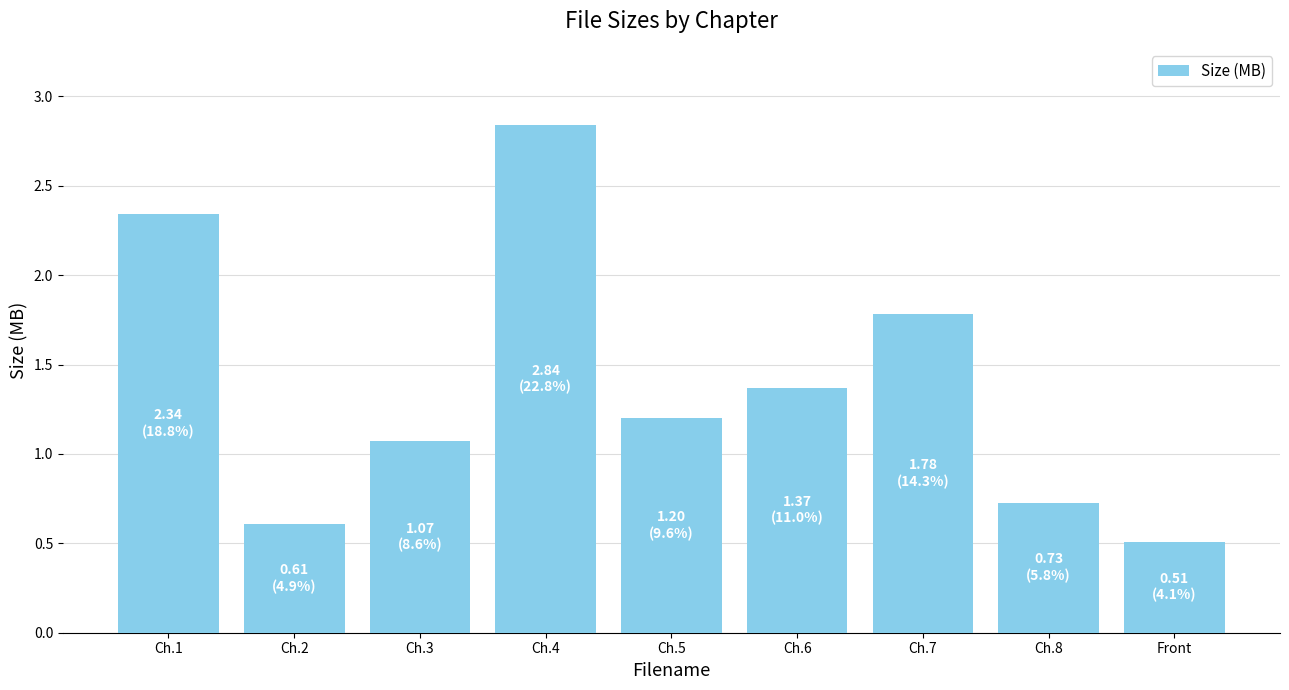

Count the number of values greater than 1.

6